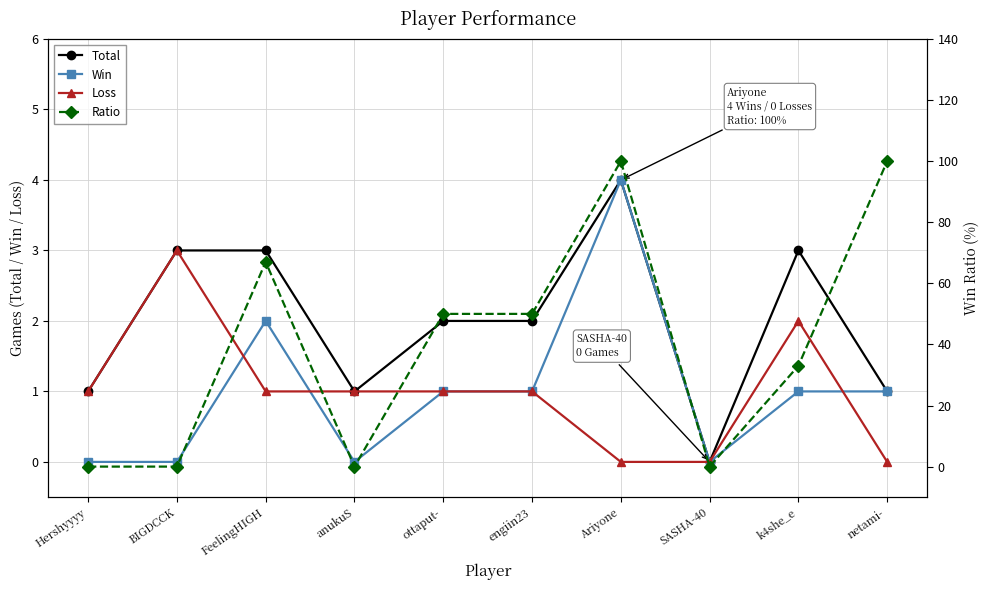

How many data points does each series have?

10